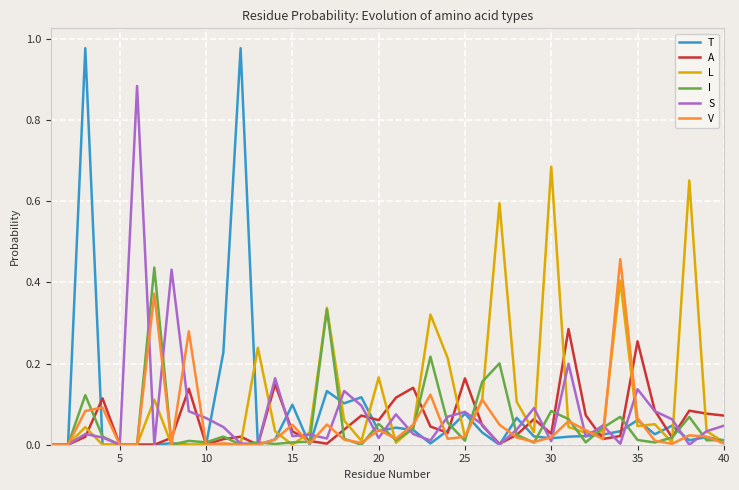

How many lines are shown in the chart?

6